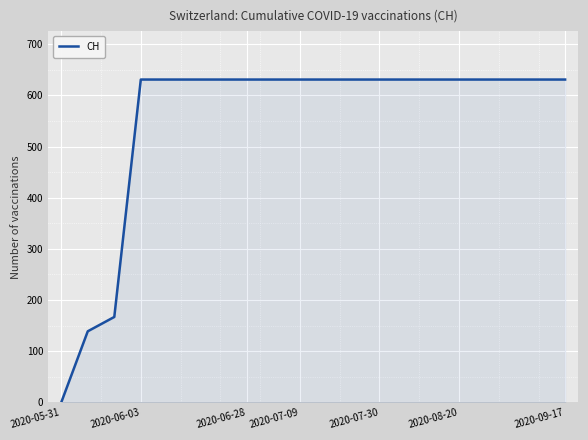

What is the maximum value shown in the chart?

631